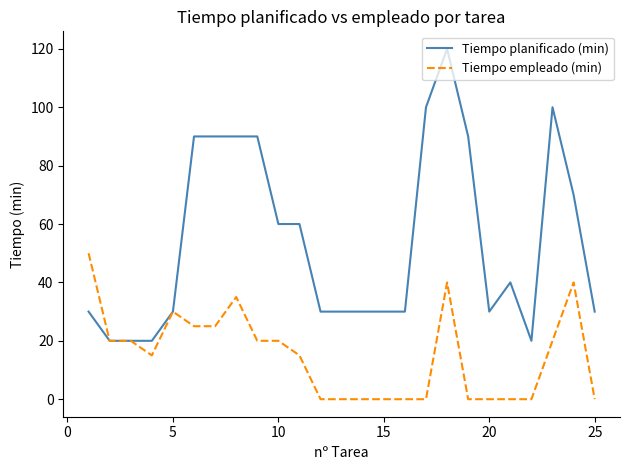

How many series are shown in this chart?

2